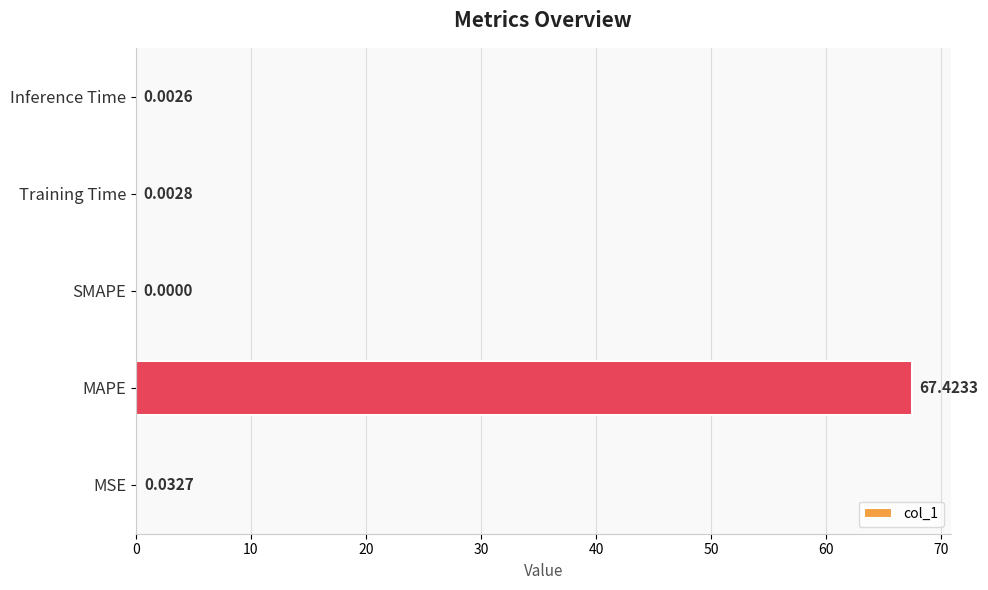

Are the bars horizontal?

Yes